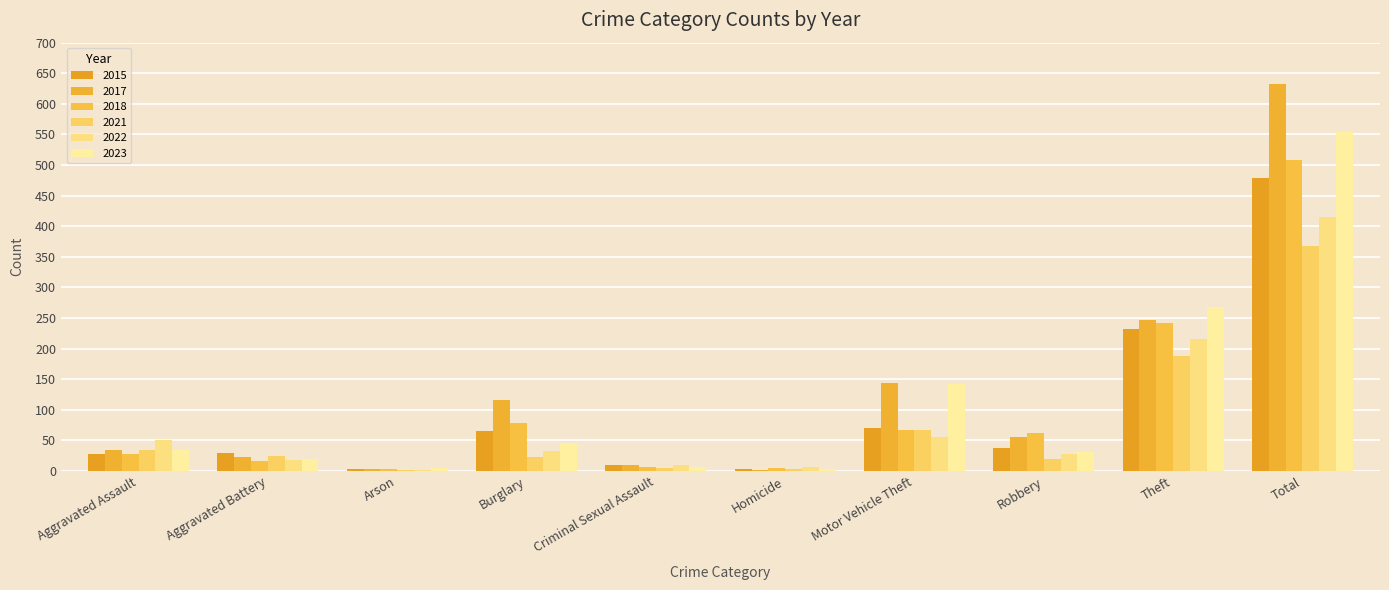

What is the greatest value displayed?

633